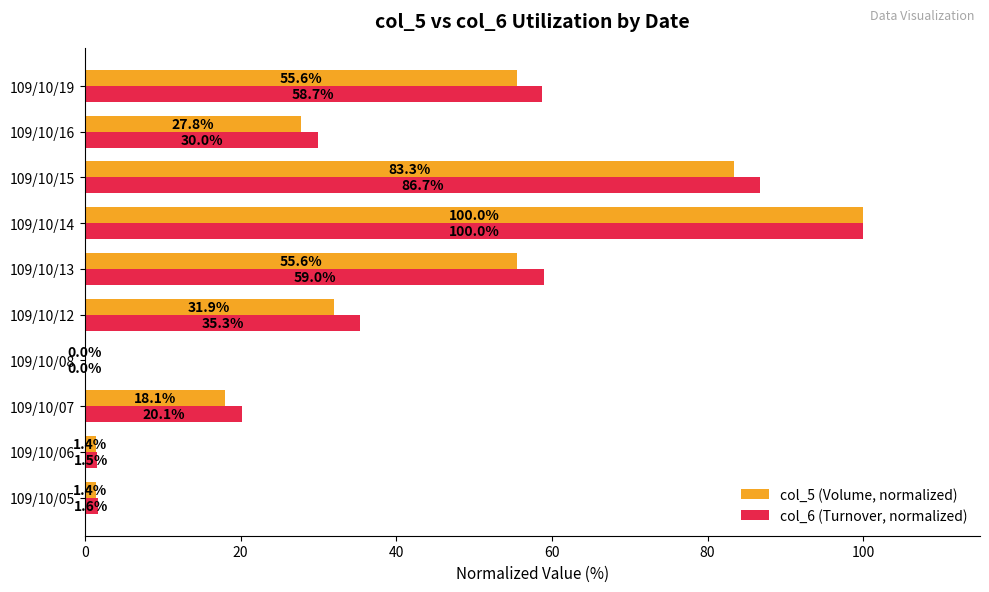

How many positive values does the col_5 (Volume, normalized) series have?

9